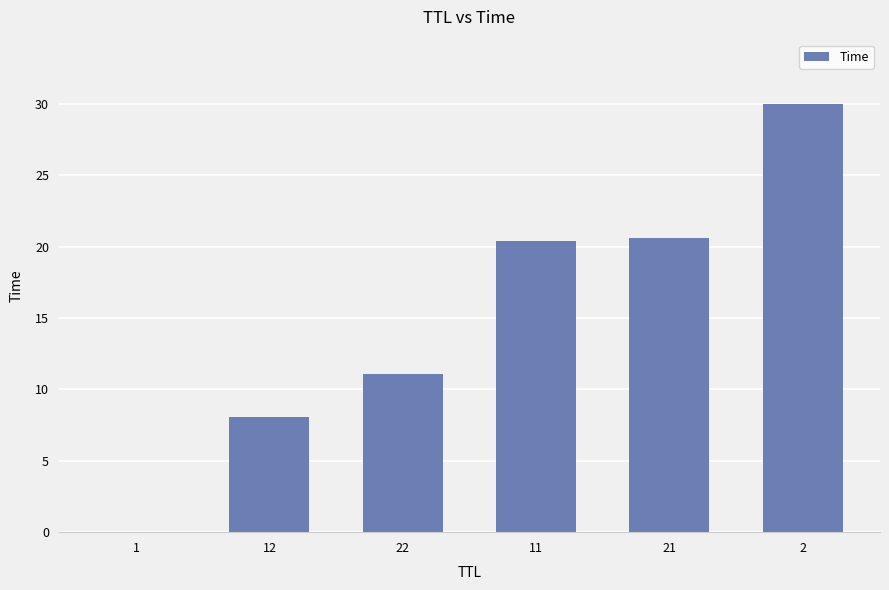

What is the difference between the values at 21 and 22?

9.6